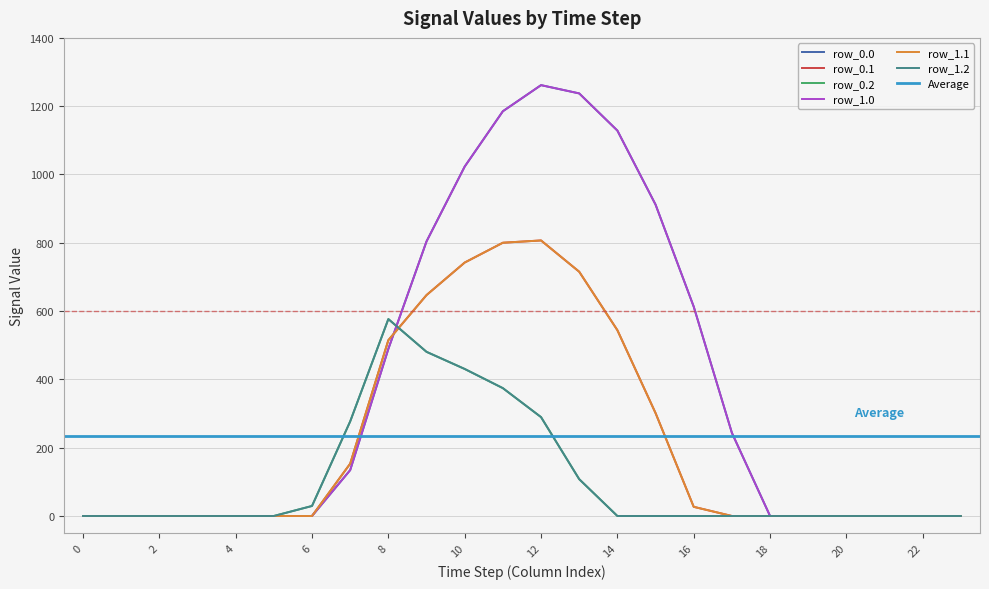

After their last crossing, which series has the higher values: row_0.0 or row_1.2?

row_0.0